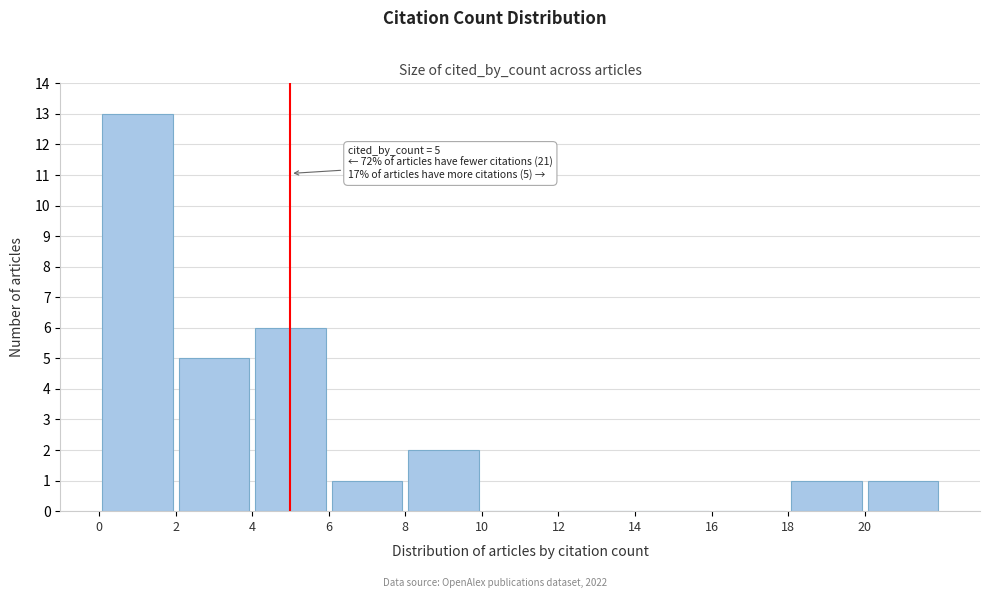

Over which range of the x-axis is the bar tallest?

0 to 2